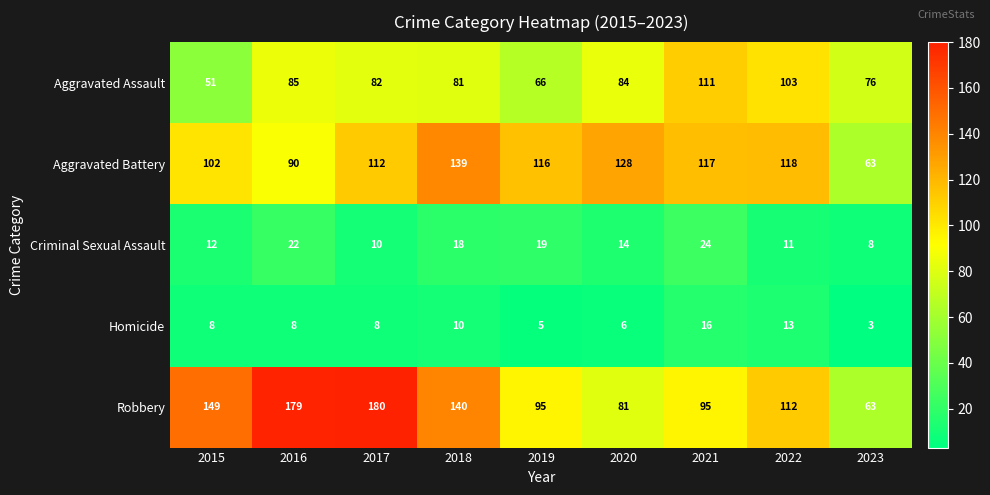

True or false: Criminal Sexual Assault has a value of 11 at 2022.

True